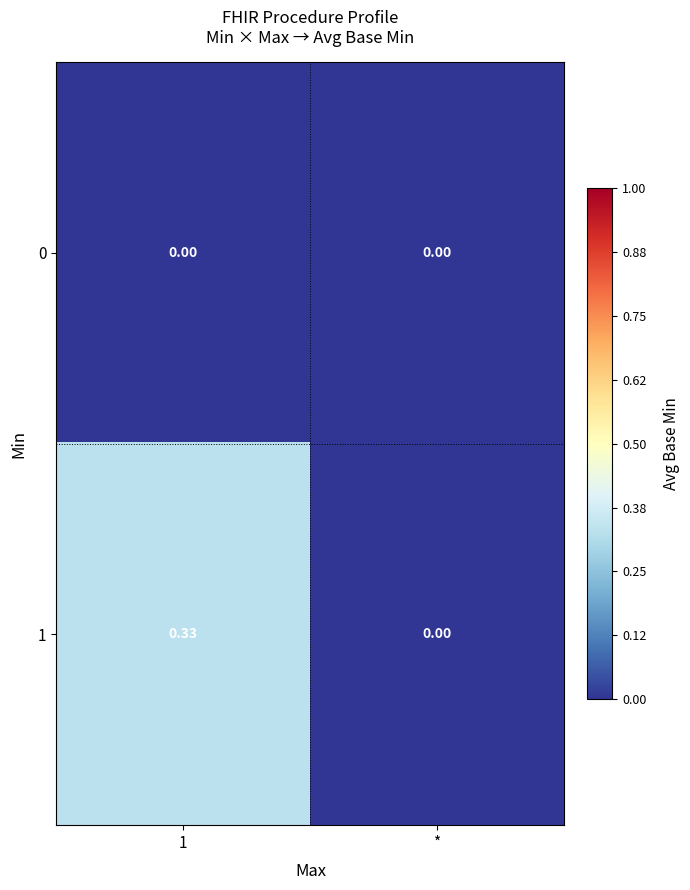

Where is 1 nearest to the value 0?

*